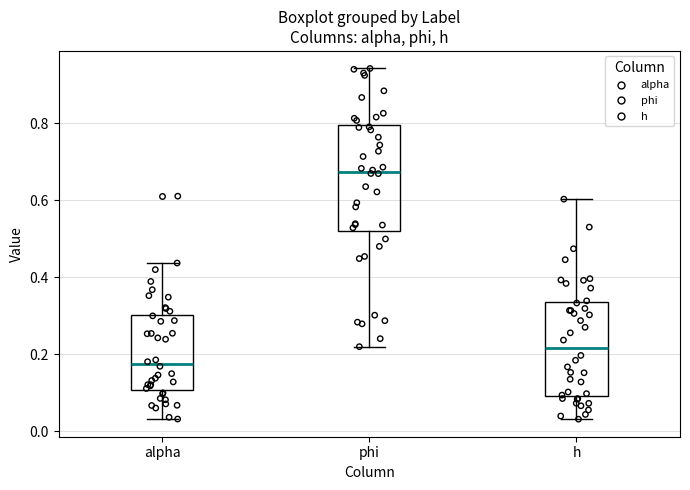

Where is the upper edge of the box for phi on the y-axis? The values are not printed on the chart, so give them approximately, as read against the axis.

0.80